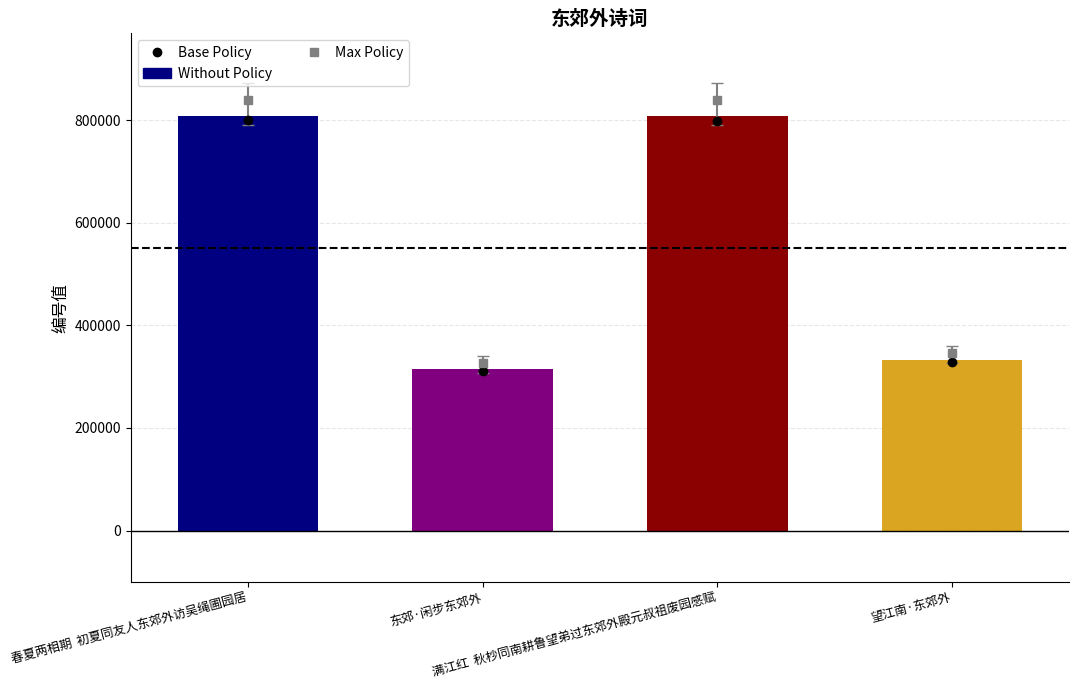

What is the maximum value shown in the chart?

807549